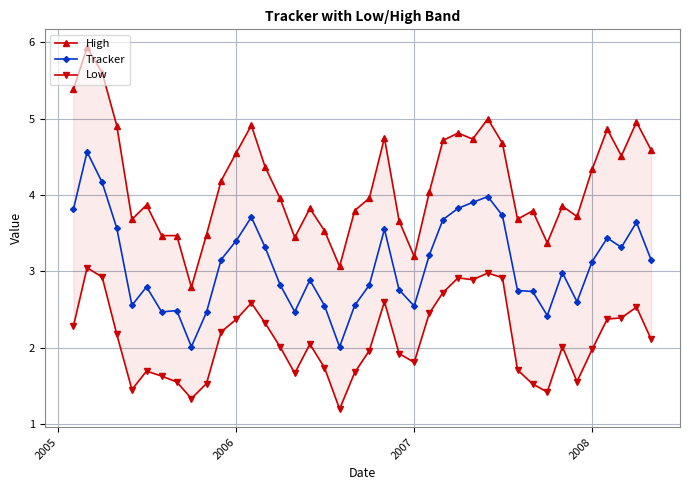

What are all the series names shown in the legend?

High, Tracker, Low